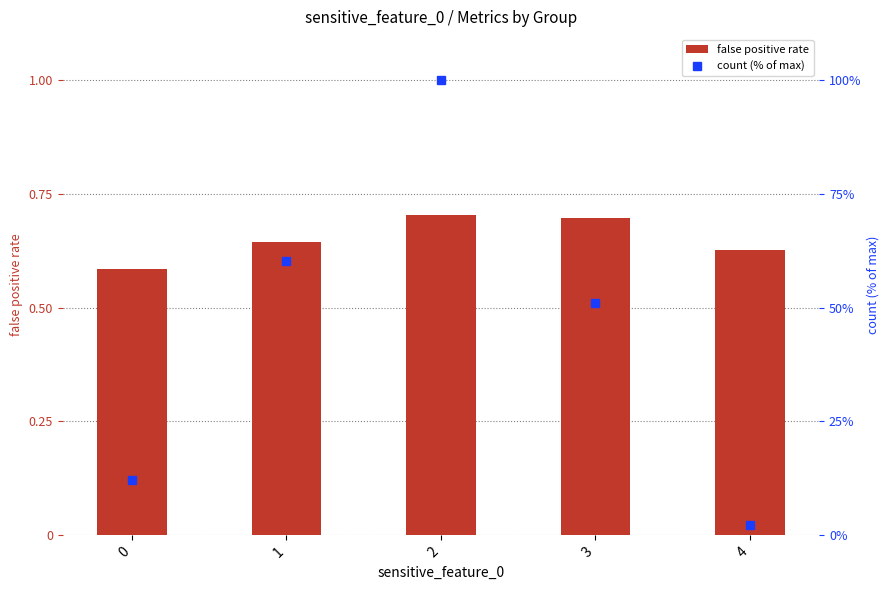

What is the average value of the false positive rate series?

0.7